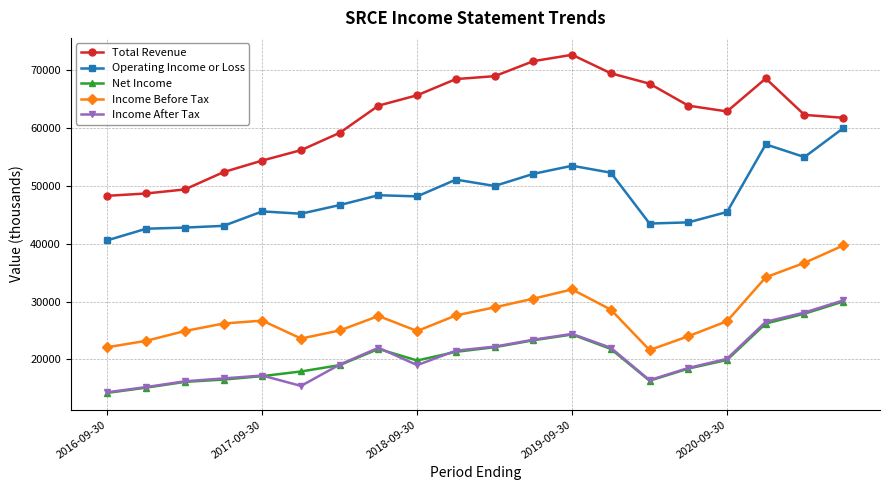

What are all the series names shown in the legend?

Total Revenue, Operating Income or Loss, Net Income, Income Before Tax, Income After Tax